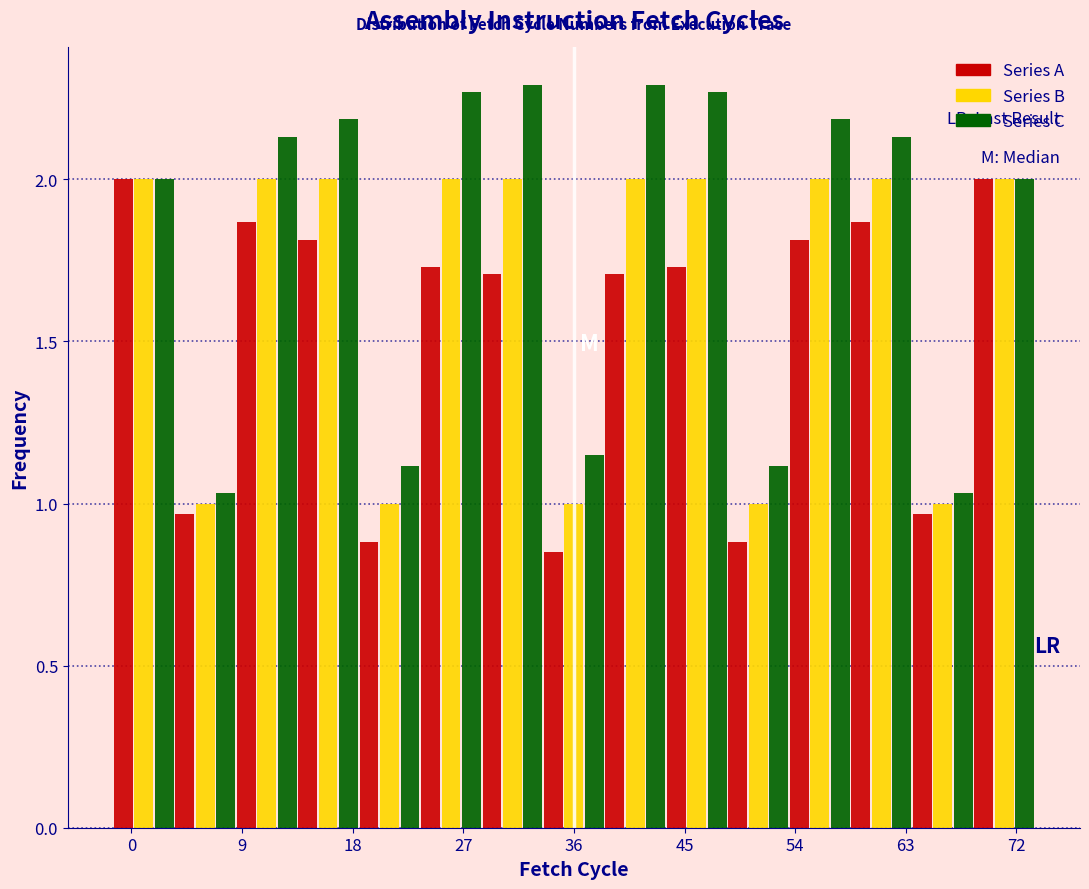

Reading left to right, transcribe this chart: for each range on the x-axis, give the height of each series' bar. Neither the bar edges nor the heights are printed on the chart, so give them approximately, as read against the axes.

-1.5 to 3.5: Series A=2.00	Series B=2.00	Series C=2.00
3.5 to 8.5: Series A=0.95	Series B=1.00	Series C=1.05
8.5 to 13.5: Series A=1.85	Series B=2.00	Series C=2.15
13.5 to 18.5: Series A=1.80	Series B=2.00	Series C=2.20
18.5 to 23.5: Series A=0.90	Series B=1.00	Series C=1.10
23.5 to 28.5: Series A=1.75	Series B=2.00	Series C=2.25
28.5 to 33.5: Series A=1.70	Series B=2.00	Series C=2.30
33.5 to 38.5: Series A=0.85	Series B=1.00	Series C=1.15
38.5 to 43.5: Series A=1.70	Series B=2.00	Series C=2.30
43.5 to 48.5: Series A=1.75	Series B=2.00	Series C=2.25
48.5 to 53.5: Series A=0.90	Series B=1.00	Series C=1.10
53.5 to 58.5: Series A=1.80	Series B=2.00	Series C=2.20
58.5 to 63.5: Series A=1.85	Series B=2.00	Series C=2.15
63.5 to 68.5: Series A=0.95	Series B=1.00	Series C=1.05
68.5 to 73.5: Series A=2.00	Series B=2.00	Series C=2.00